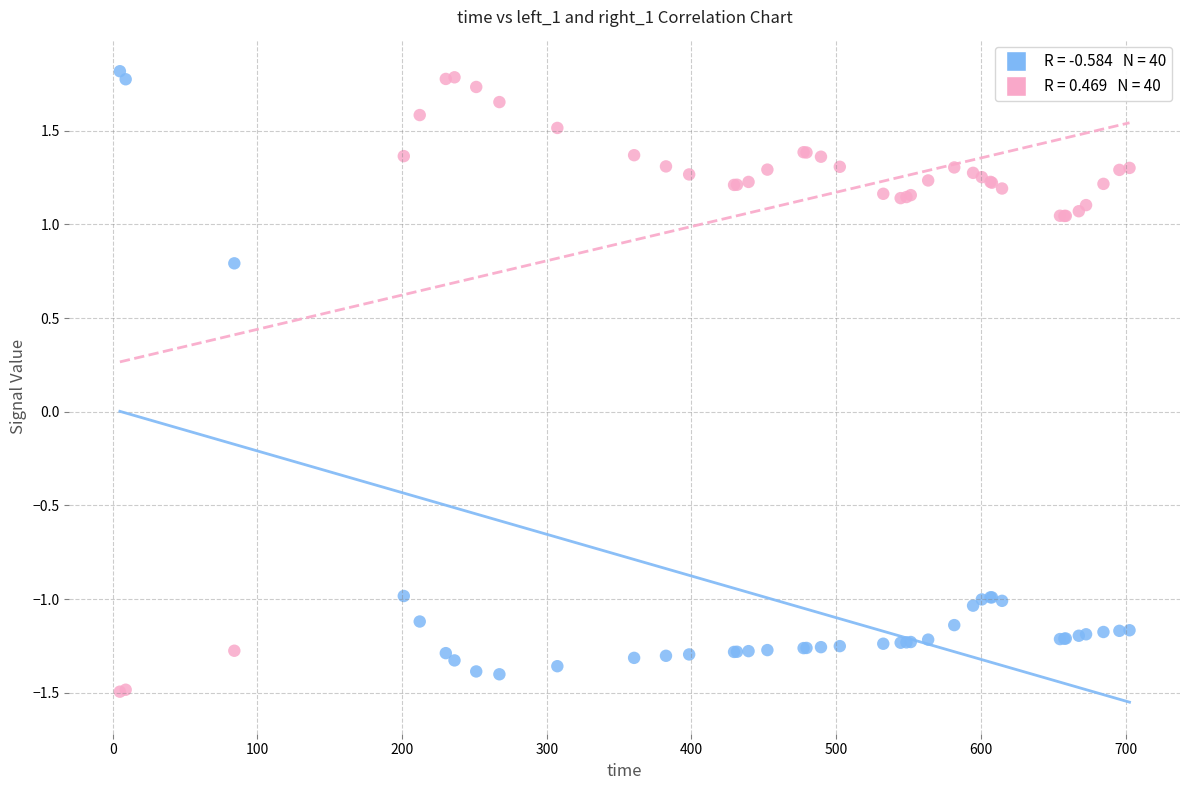

Across all series, what Y value is closest to 0?

0.8